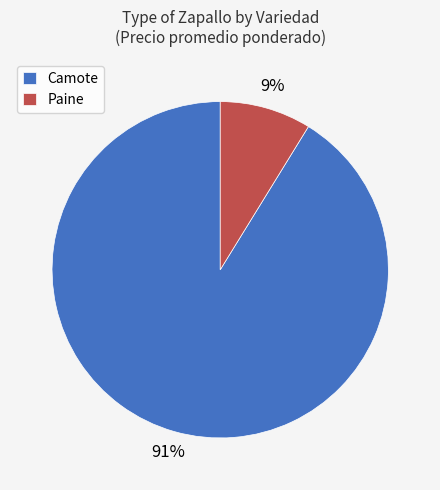

Rank the categories by value from lowest to highest.

Paine, Camote